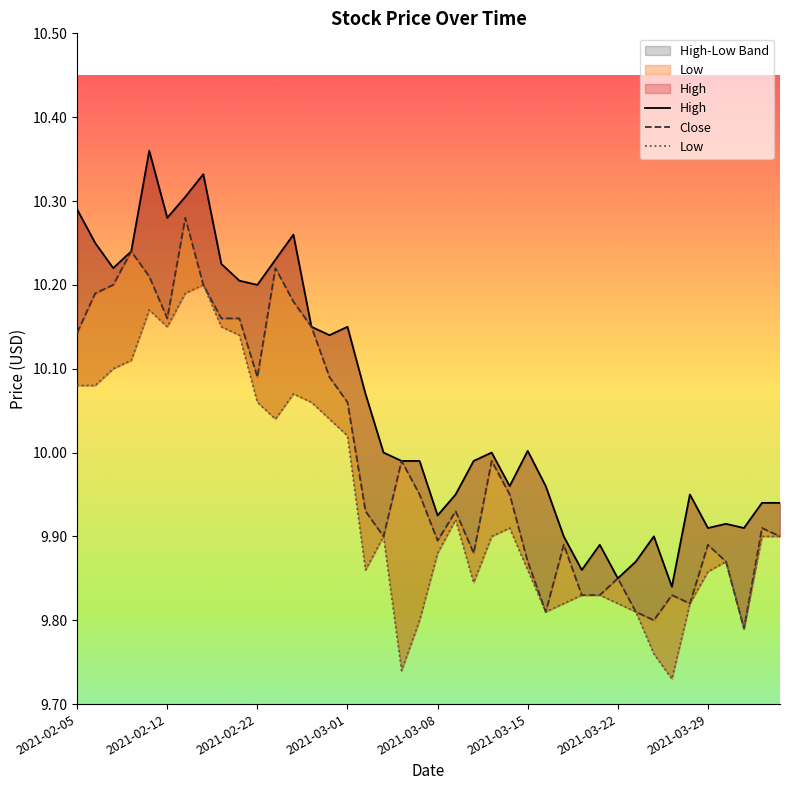

Which has a higher value, 2021-03-17 or 2021-02-11?

2021-02-11